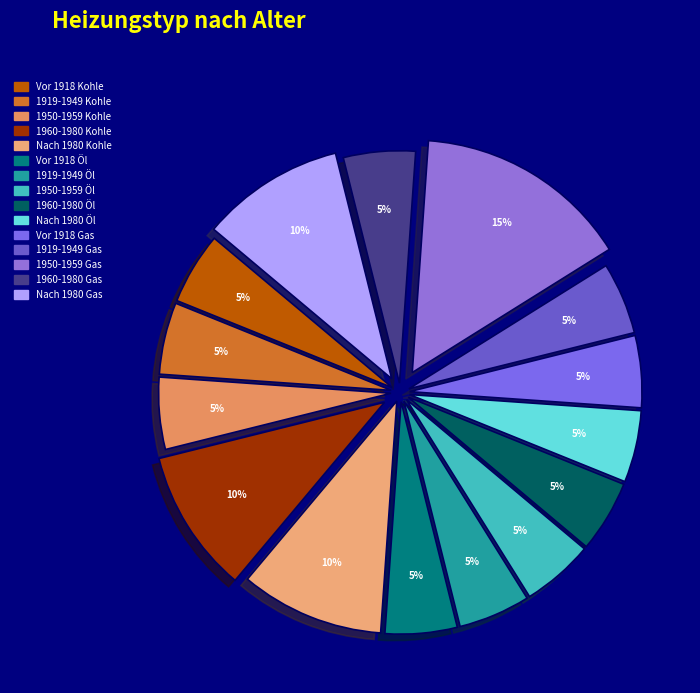

Count the number of slices in the pie.

15